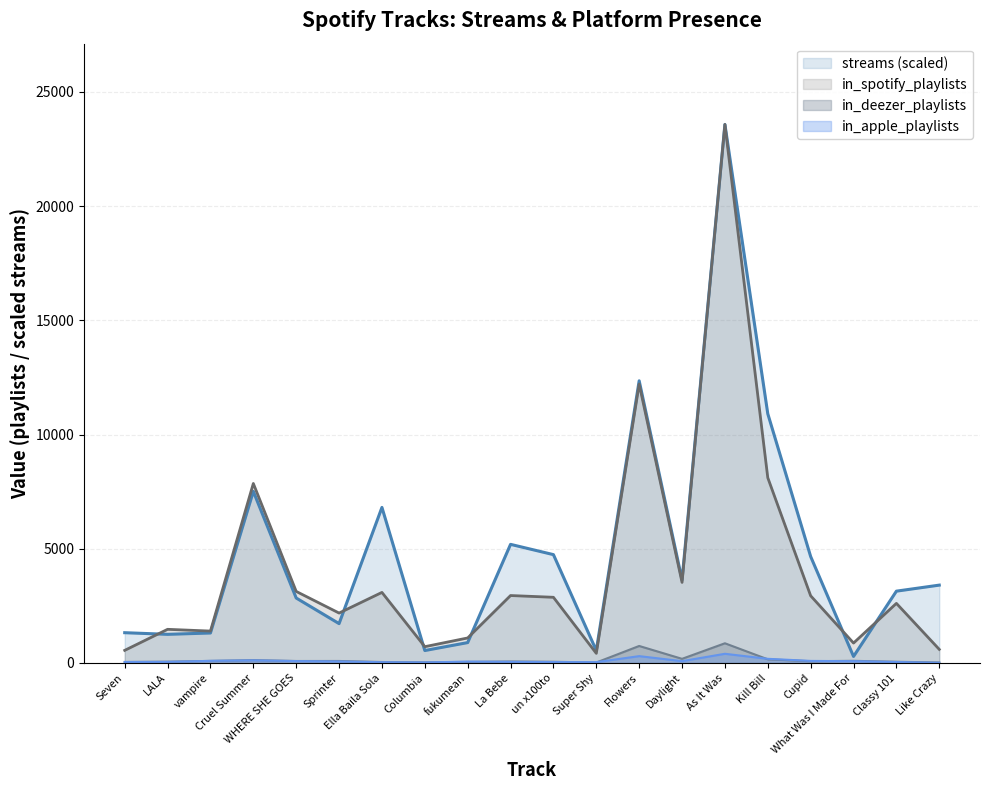

At how many categories does at least one series exceed 8195?

3